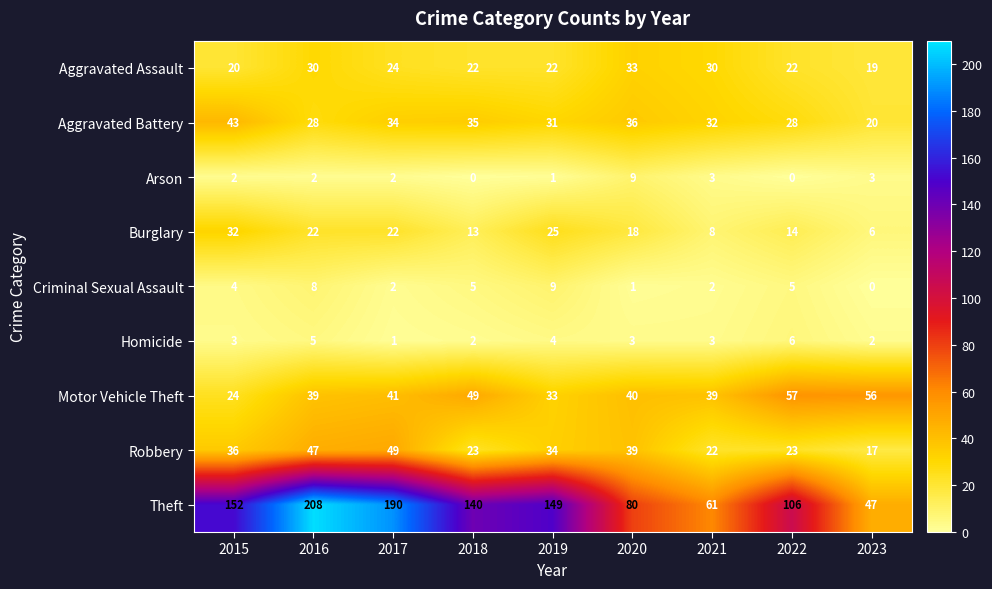

At which category does the chart reach its peak across all series?

2016